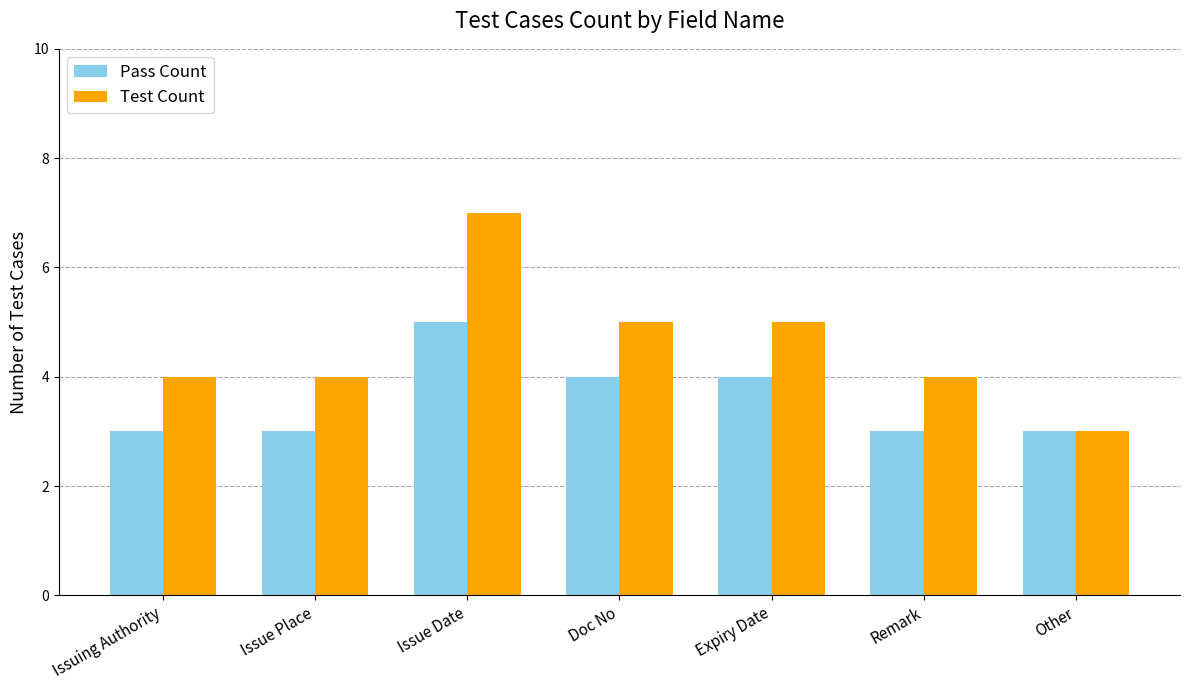

What is the label of the 5th bar from the left?

Expiry Date